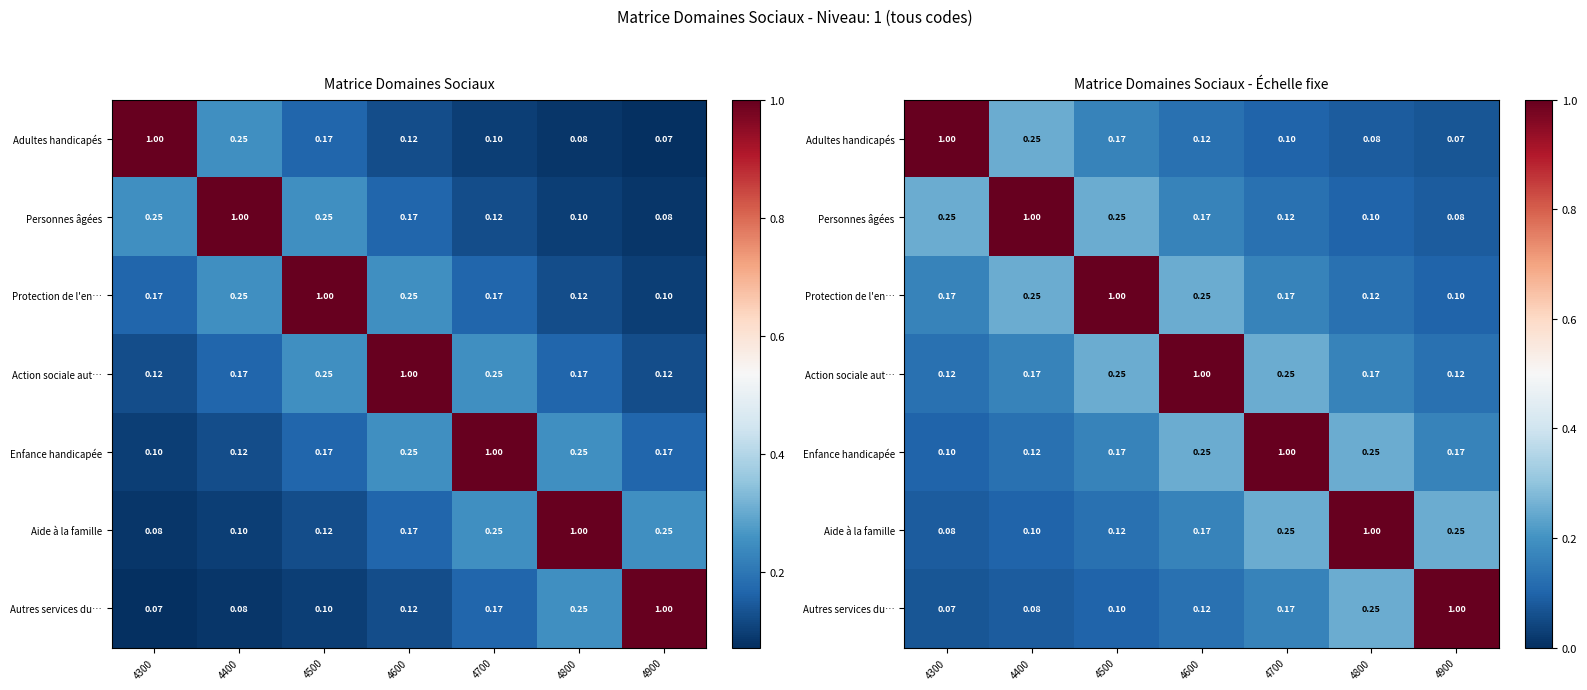

At which category does the chart reach its peak across all series?

4300